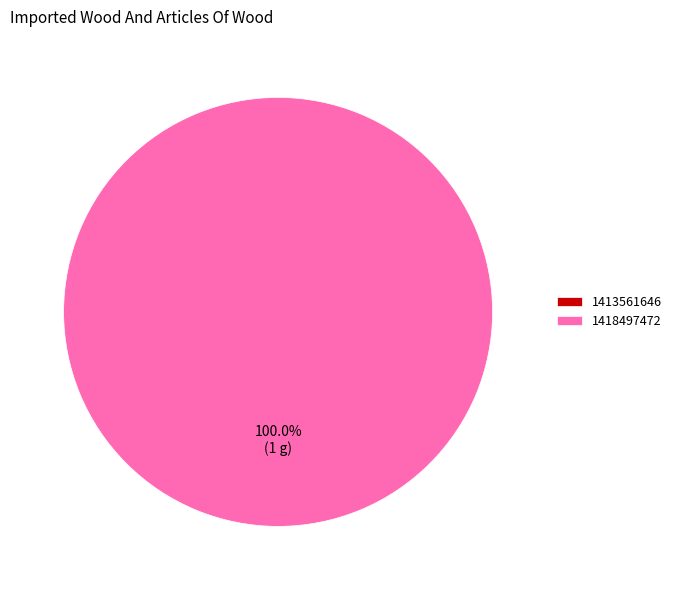

What is the change in value from 1413561646 to 1418497472?

+1